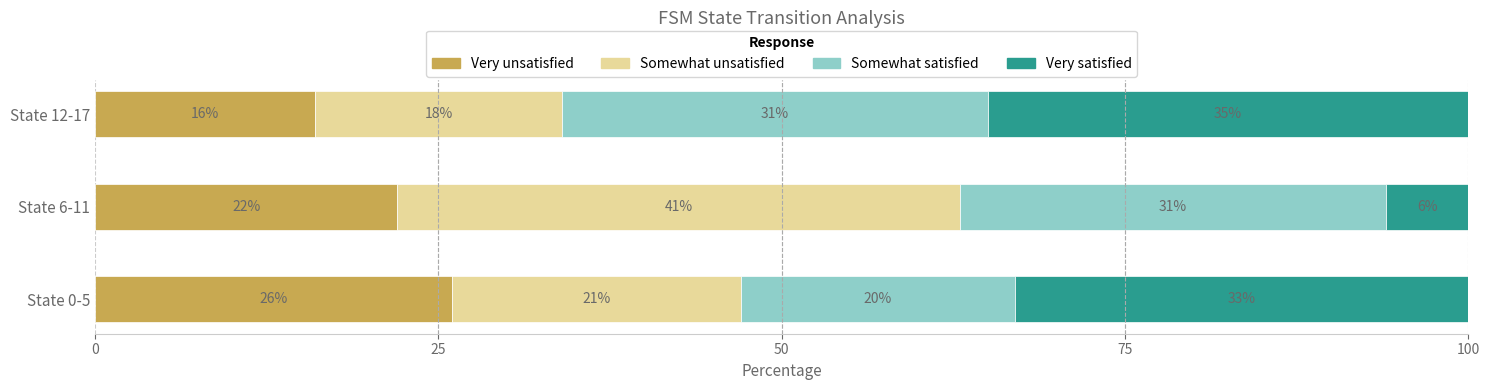

What is the difference between the Very unsatisfied values at State 0-5 and State 12-17?

10